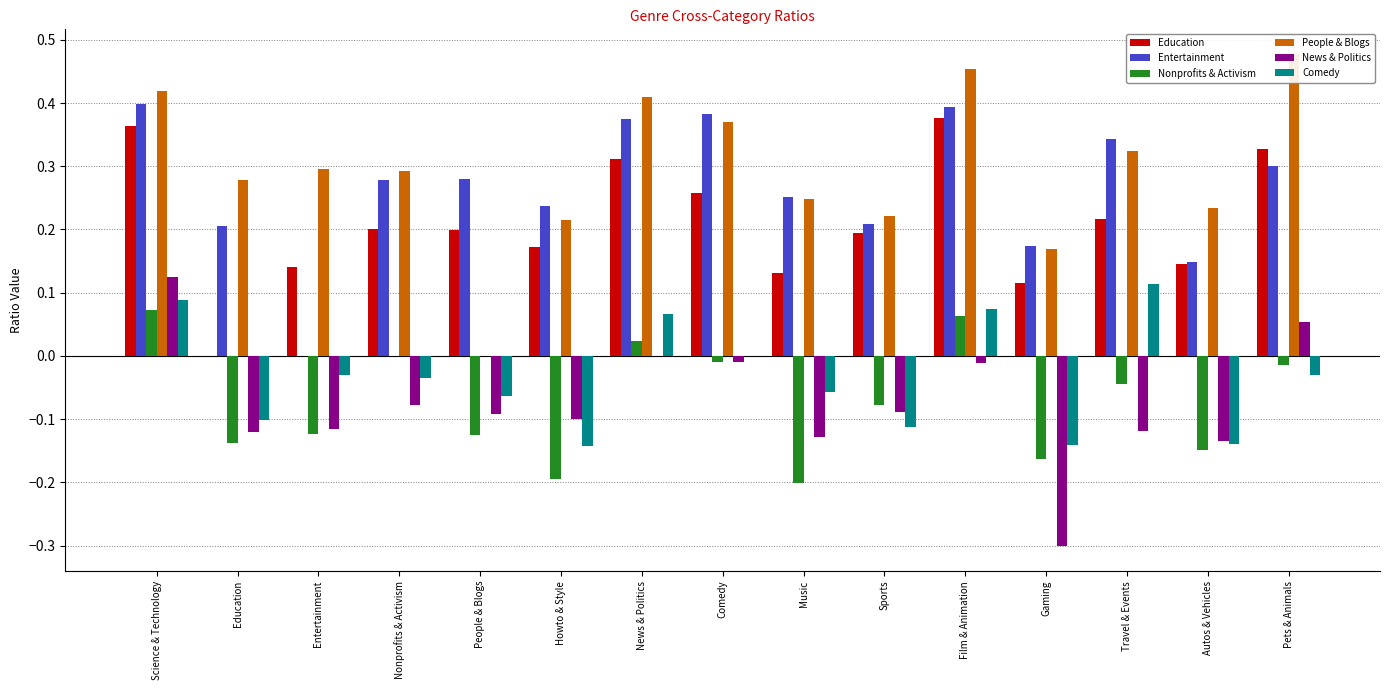

At which label does News & Politics reach its peak?

Science & Technology